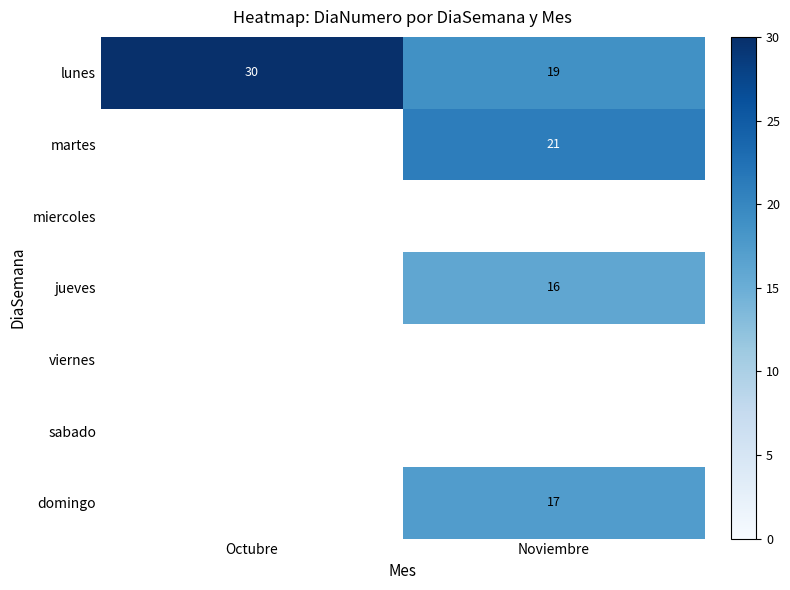

Between Octubre and Noviembre, which is larger?

Octubre